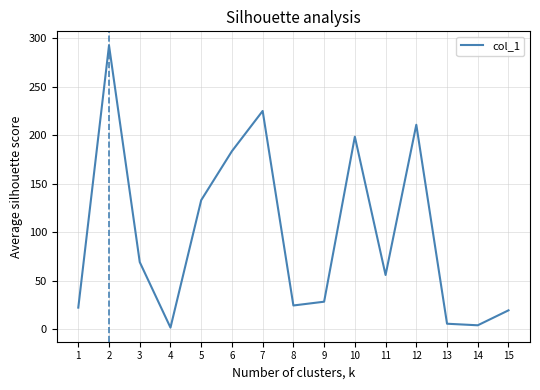

Read the value at 9.

28.4